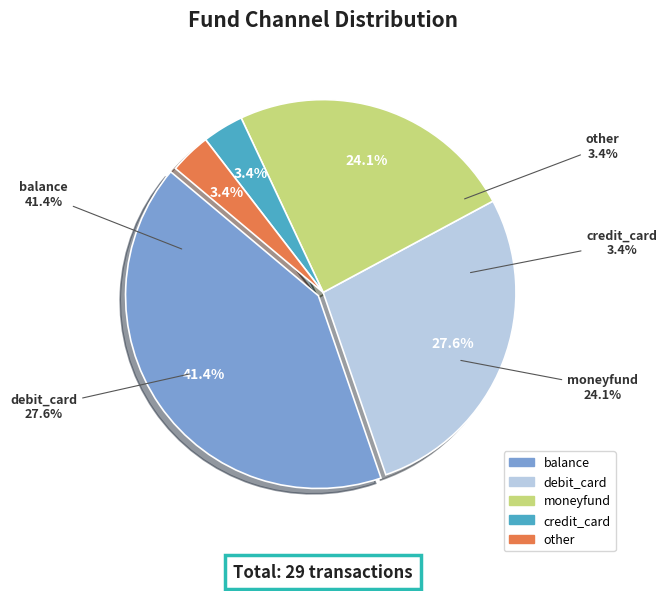

How many segments does this pie chart have?

5